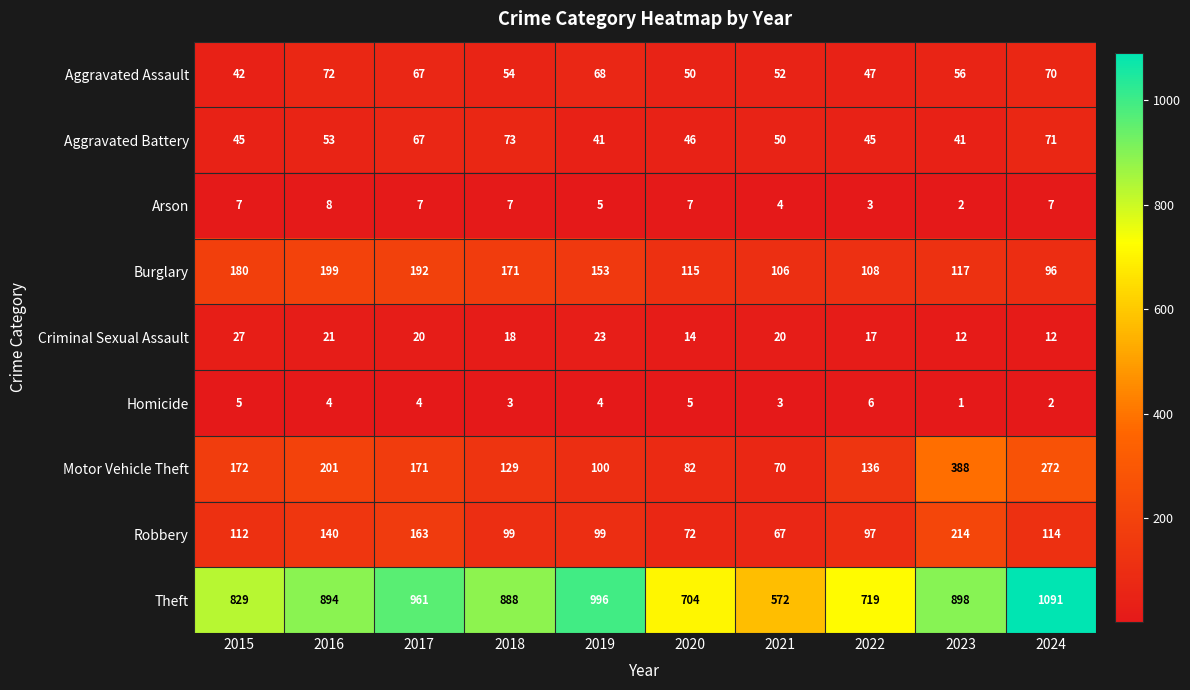

At which label does Criminal Sexual Assault first exceed 20?

2015